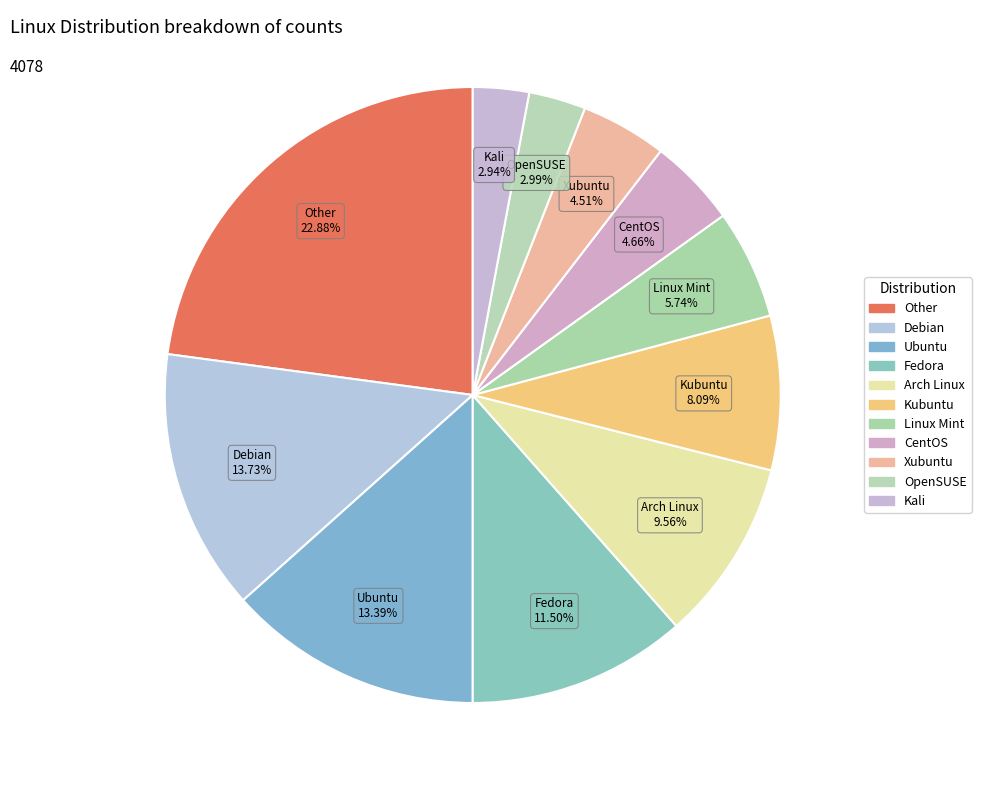

How much of the chart is everything except Arch Linux?

90.4%